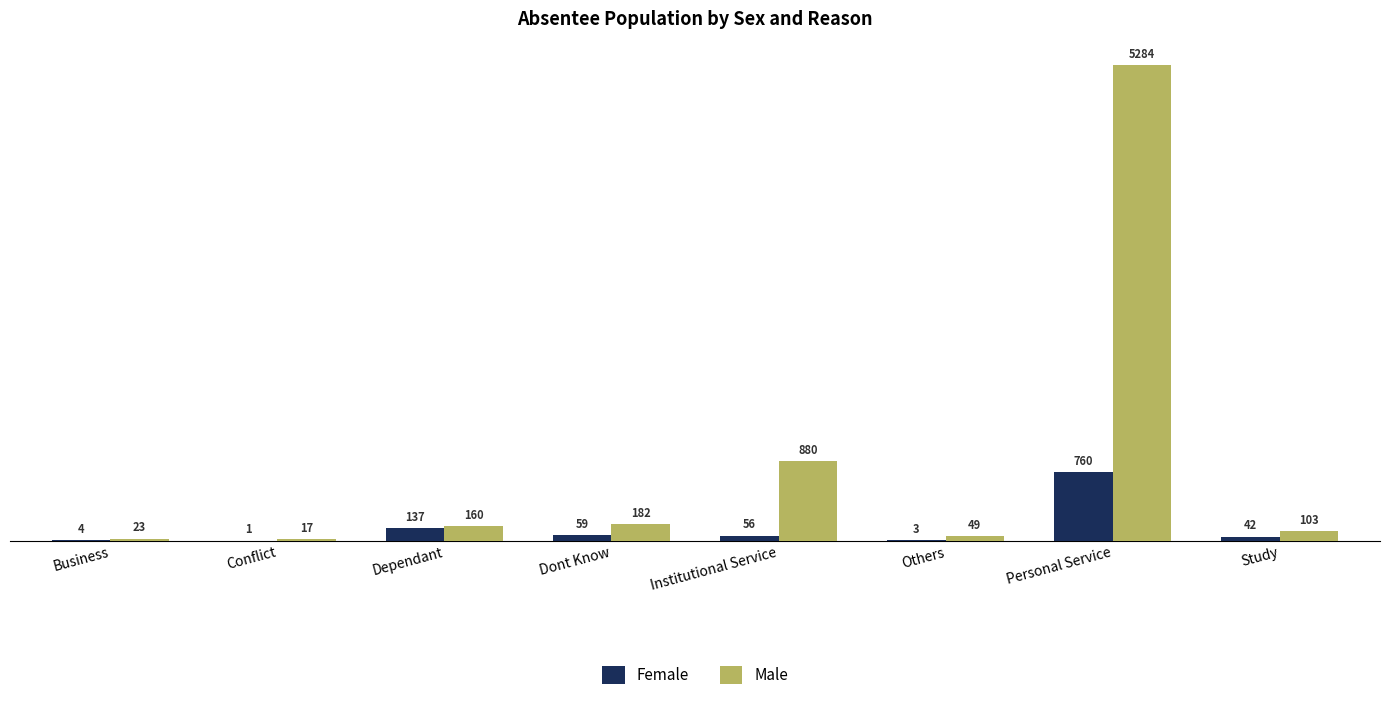

Is it true that Female equals 3 at Others?

True